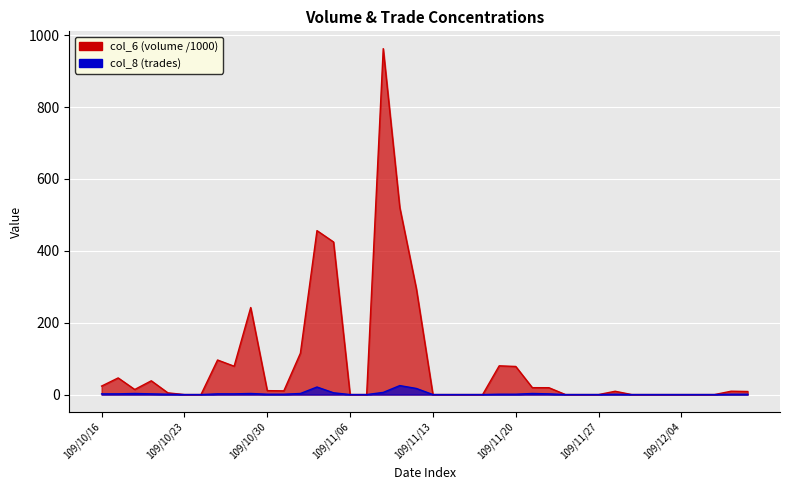

Reading left to right, transcribe all the data shown in this chart.

col_6: 23.6	46.3	14.1	38.4	4.8	0.0	0.0	96.2	78.9	242.2	10.9	10.3	115.1	456.3	424.7	0.0	0.0	962.8	520.5	294.7	0.0	0.0	0.0	0.0	80.0	78.2	19.2	19.1	0.0	0.0	0.0	9.2	0.0	0.0	0.0	0.0	0.0	0.0	9.4	8.5
col_8: 2.0	2.0	3.0	2.0	1.0	0.0	0.0	2.0	2.0	3.0	1.0	1.0	3.0	21.0	5.0	0.0	0.0	6.0	25.0	17.0	0.0	0.0	0.0	0.0	1.0	1.0	3.0	2.0	0.0	0.0	0.0	1.0	0.0	0.0	0.0	0.0	0.0	0.0	1.0	1.0